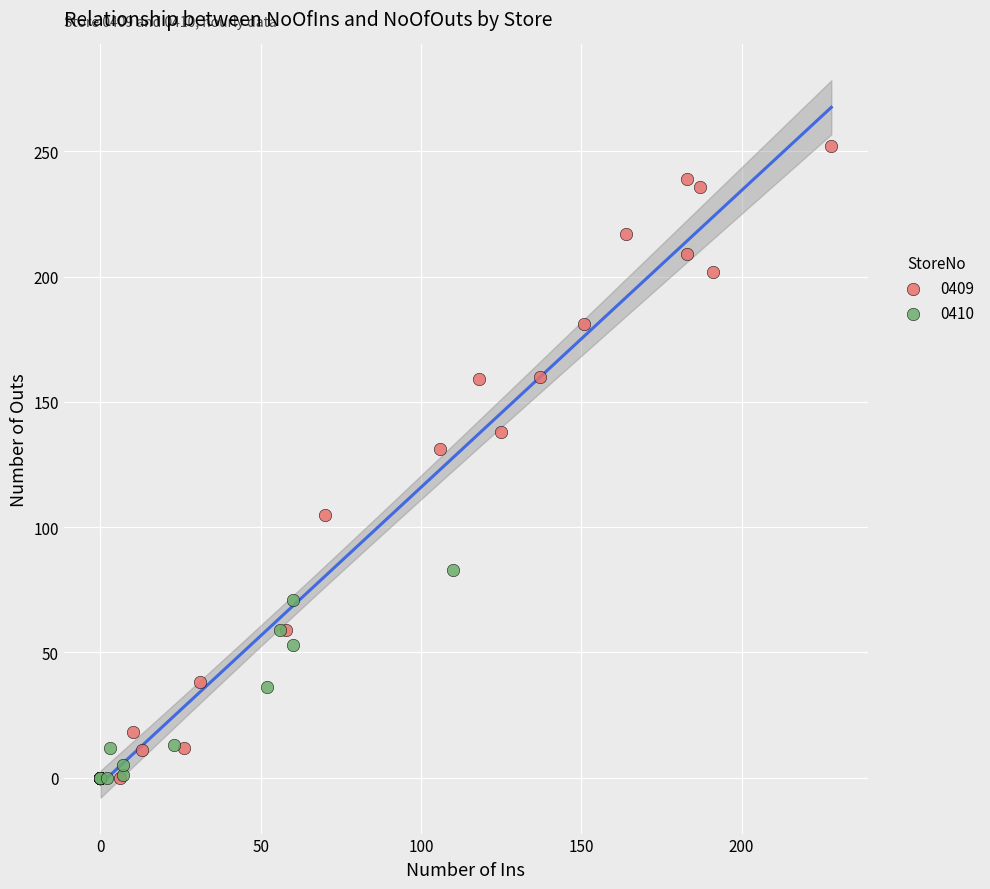

Which series contains the highest Y value?

0409